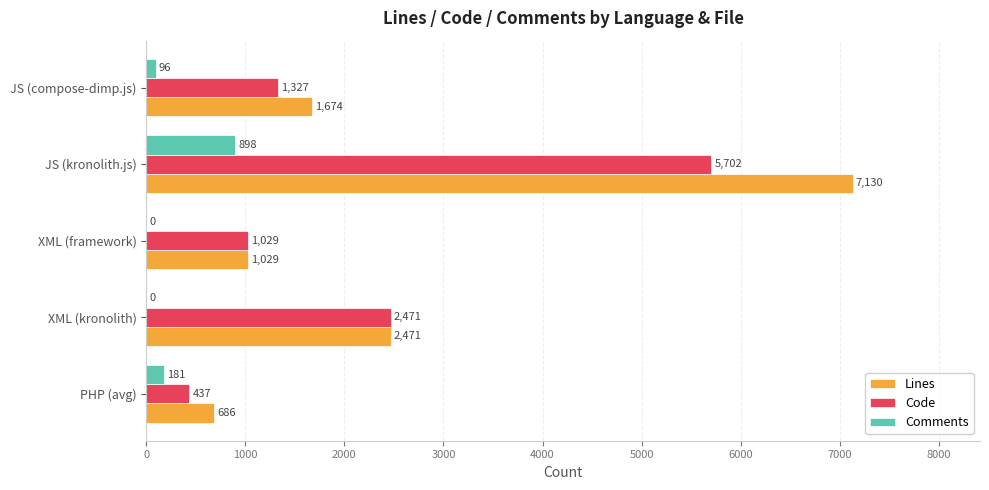

Is the value of Comments at XML (kronolith) greater than the value of Lines at JS (compose-dimp.js)?

No